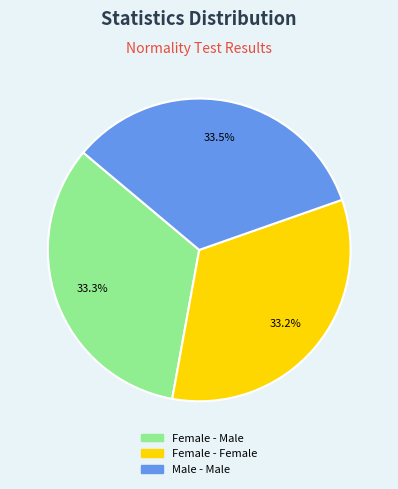

Do Male - Male and Female - Male together represent more than half of the pie?

Yes